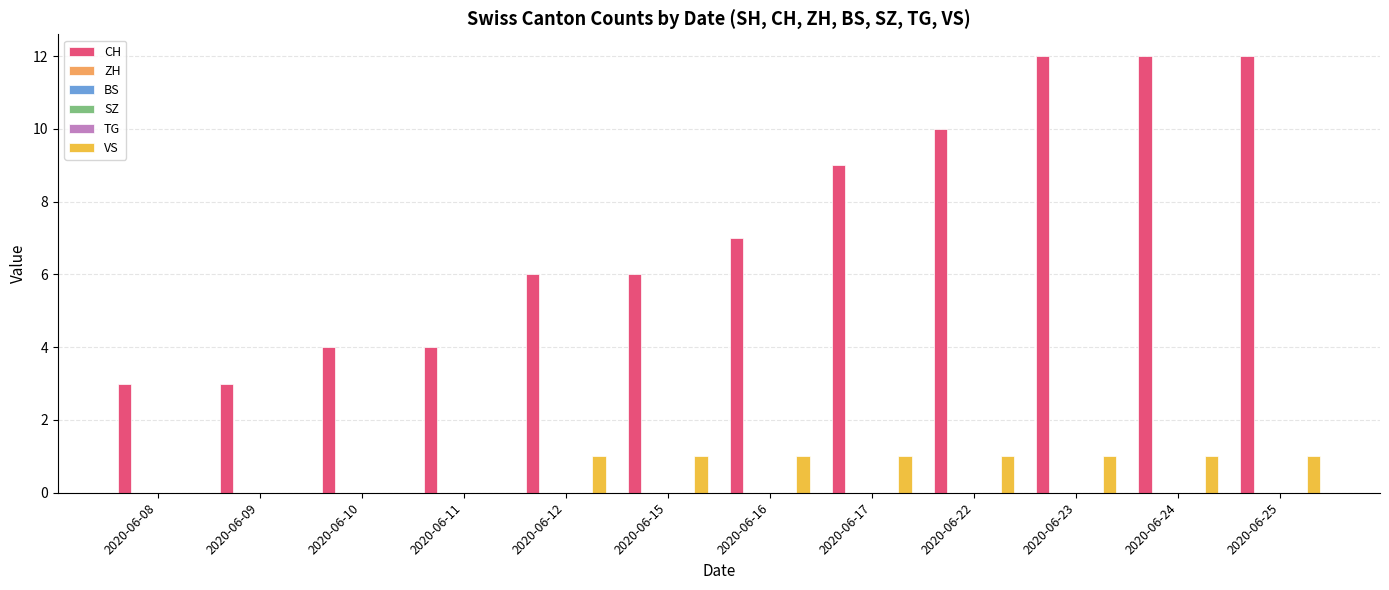

Rank the series by their maximum value, from lowest to highest.

ZH, BS, SZ, TG, VS, CH